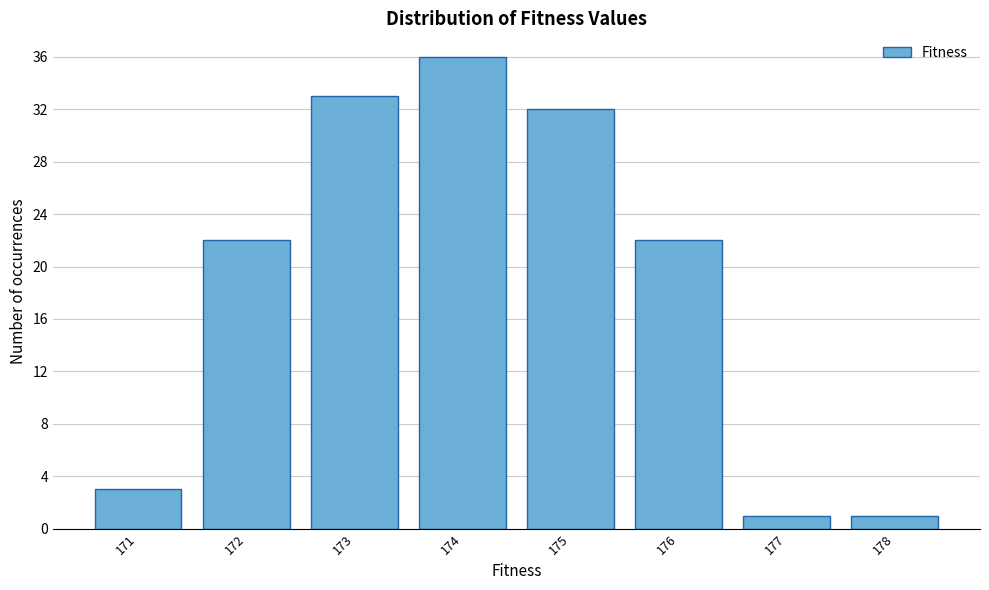

What is the height of the bar covering 176.5 to 177.5 on the x-axis? The values are not printed on the chart, so give them approximately, as read against the axis.

1